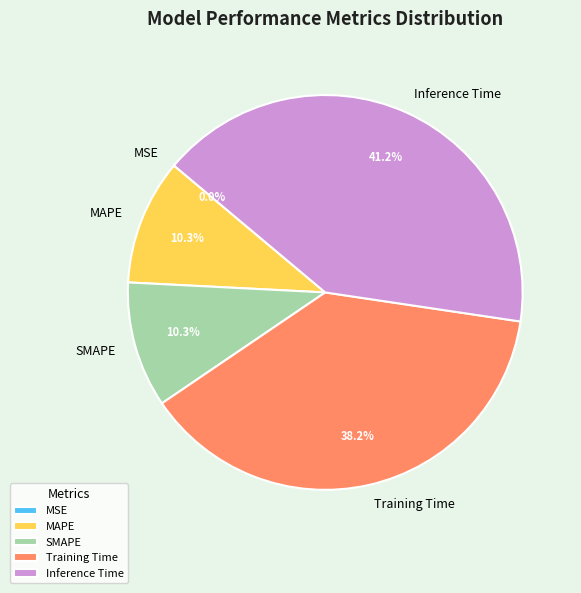

Is there a majority slice in this chart?

No